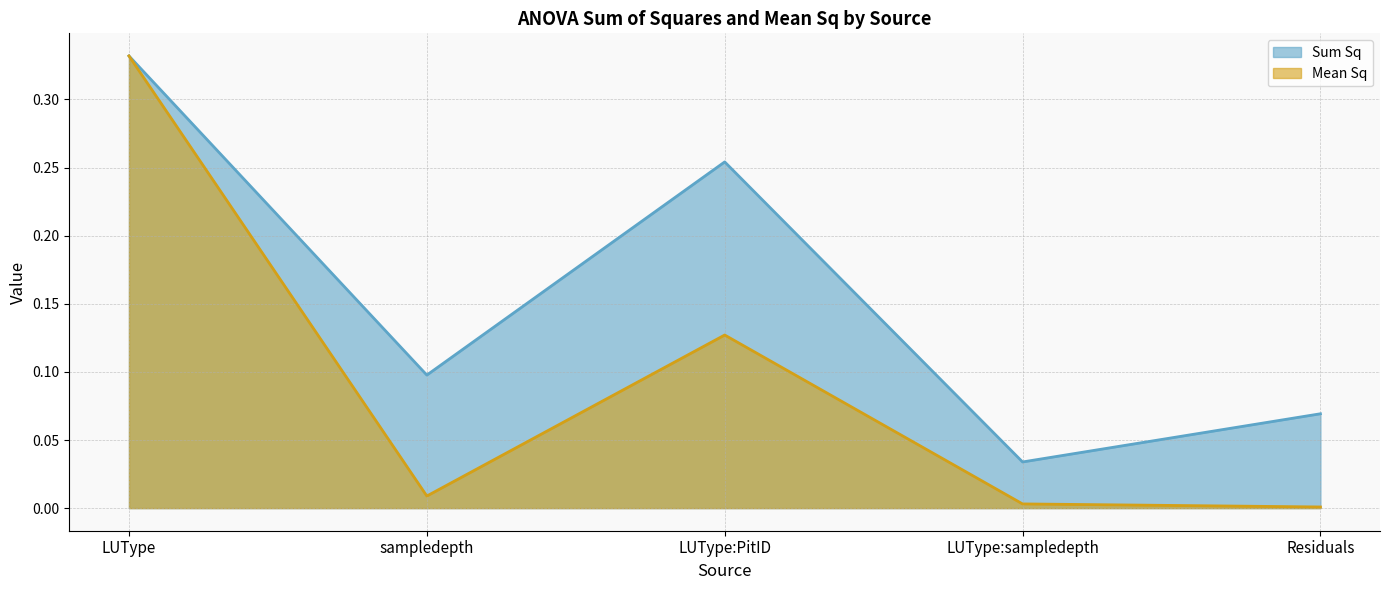

Reading left to right, extract all data points from this chart.

Sum Sq: 0.3	0.1	0.3	0.0	0.1
Mean Sq: 0.3	0.0	0.1	0.0	0.0